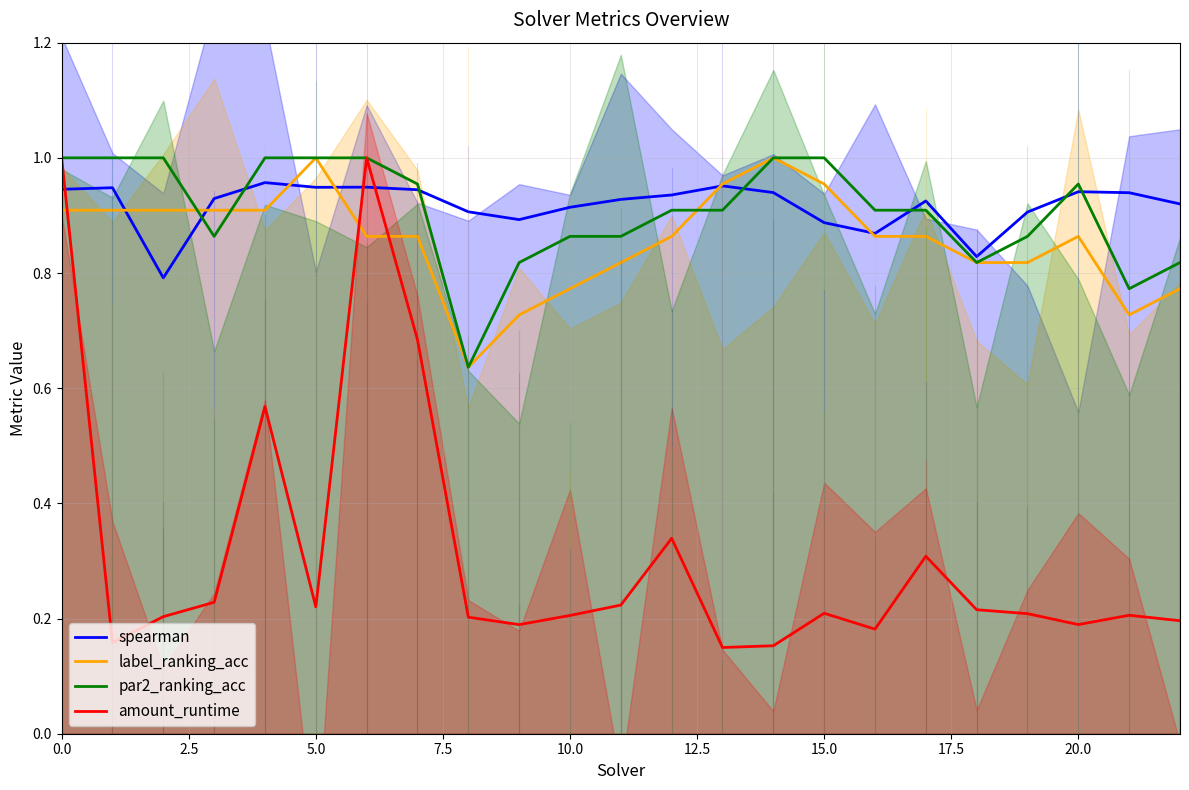

In par2_ranking_acc, how many points are lower than both neighbors (excluding endpoints)?

4